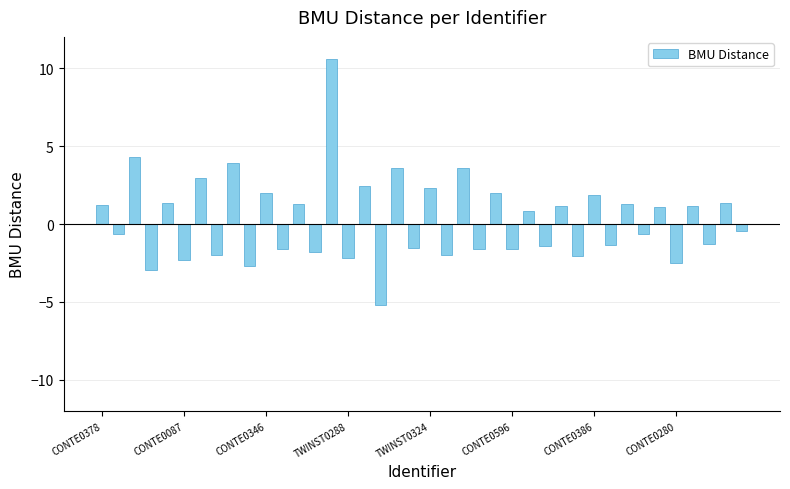

What is the difference between the maximum and minimum values?

15.8